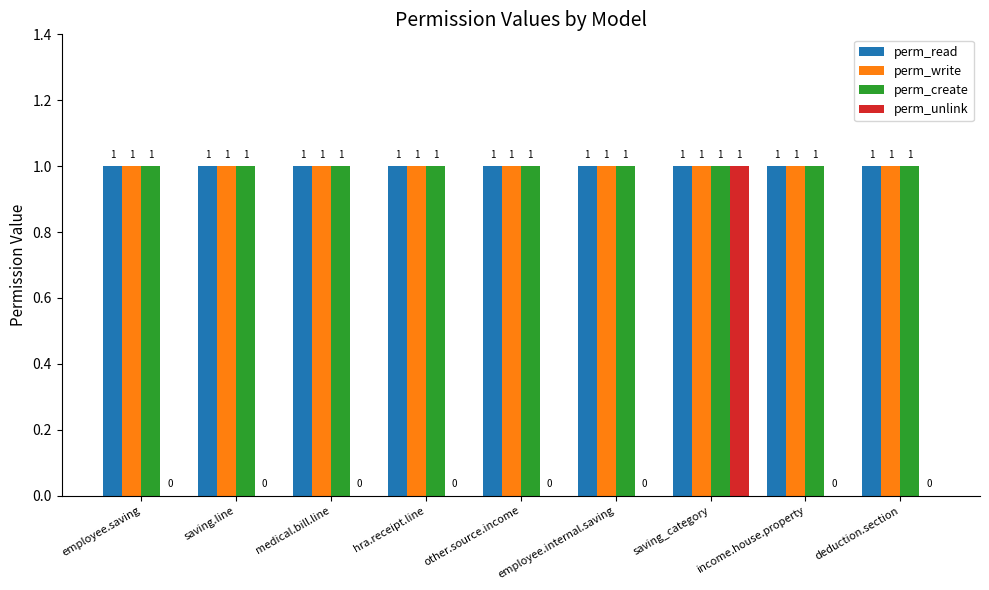

The value of perm_create at saving.line is 1. True or false?

True